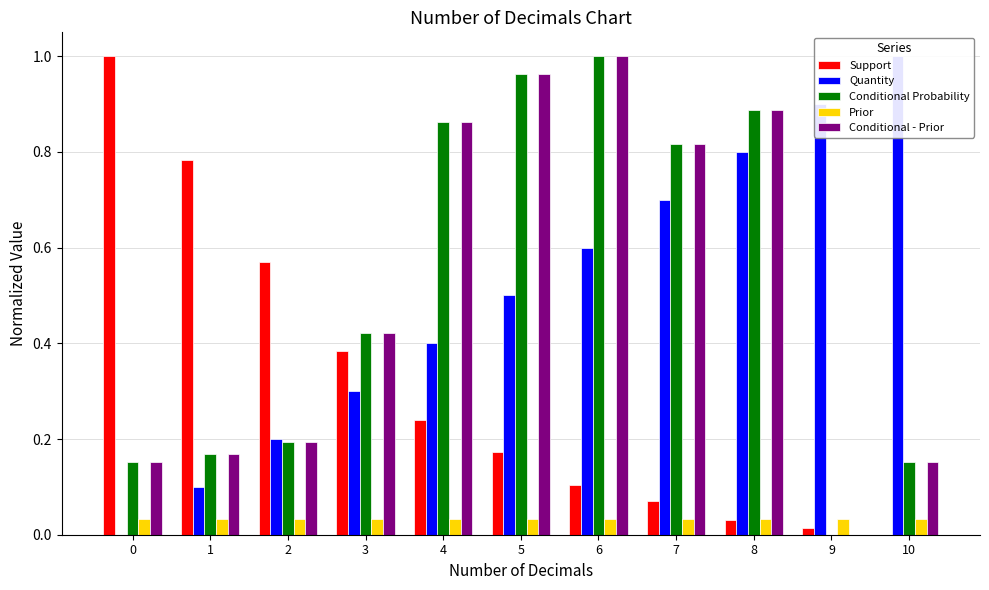

At which category is the sum across all series the highest?

6